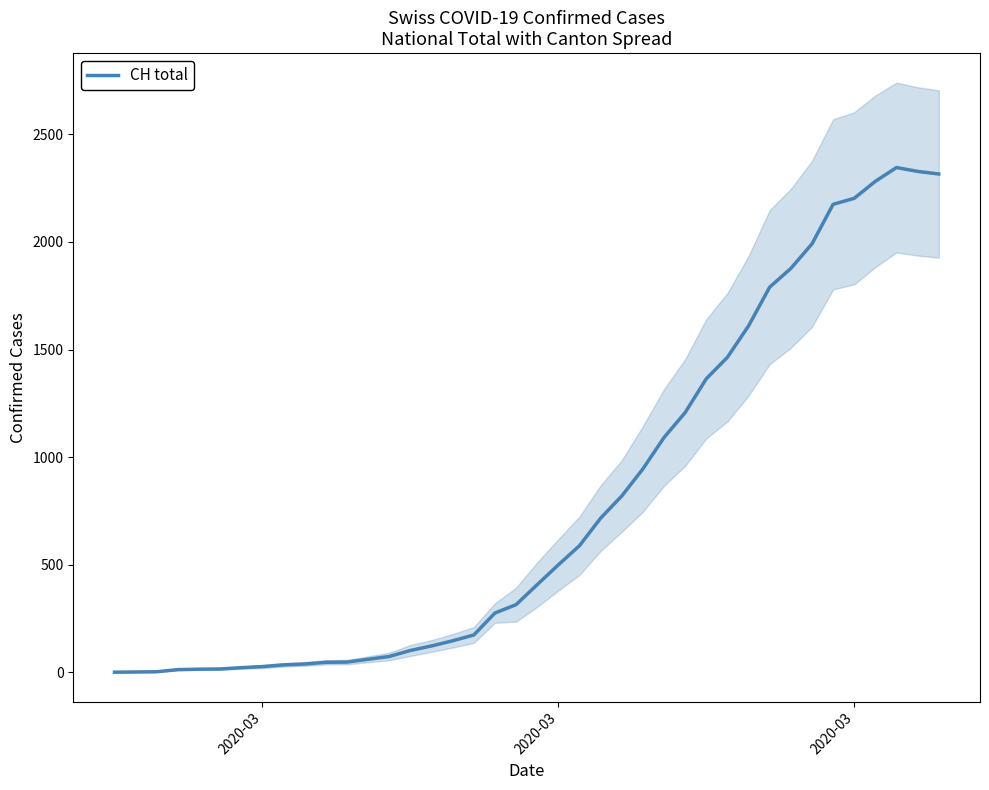

What is the sum of all values?

31538